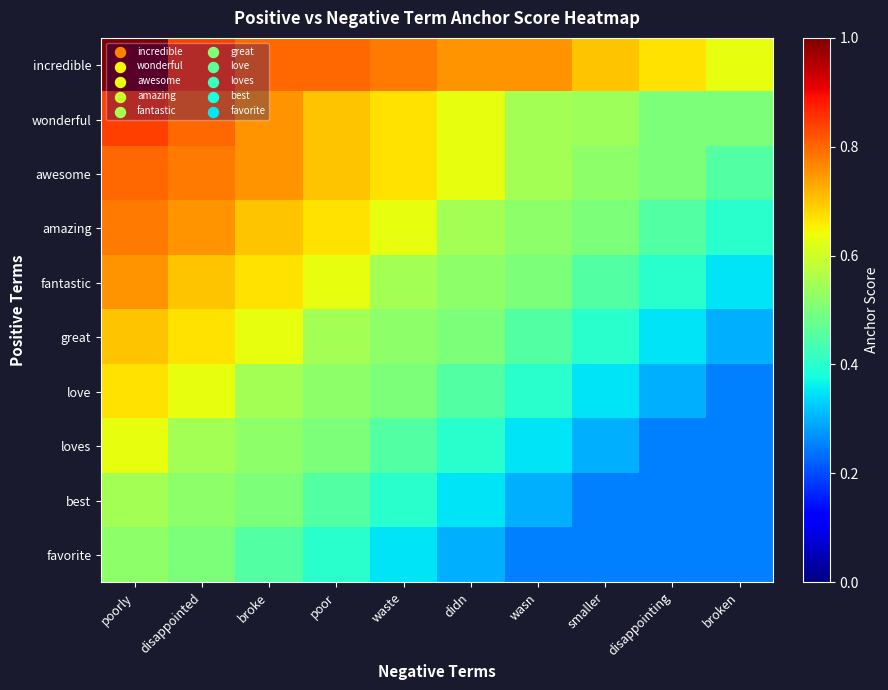

List the series in order of their peak value, lowest first.

favorite, best, loves, love, great, fantastic, amazing, awesome, wonderful, incredible